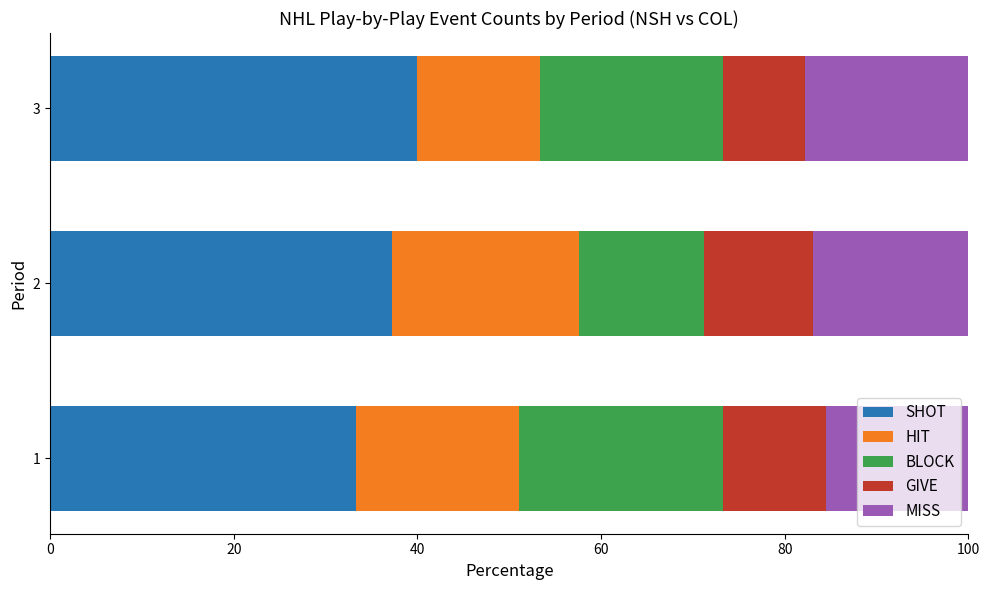

What is the average value of the SHOT series?

36.9